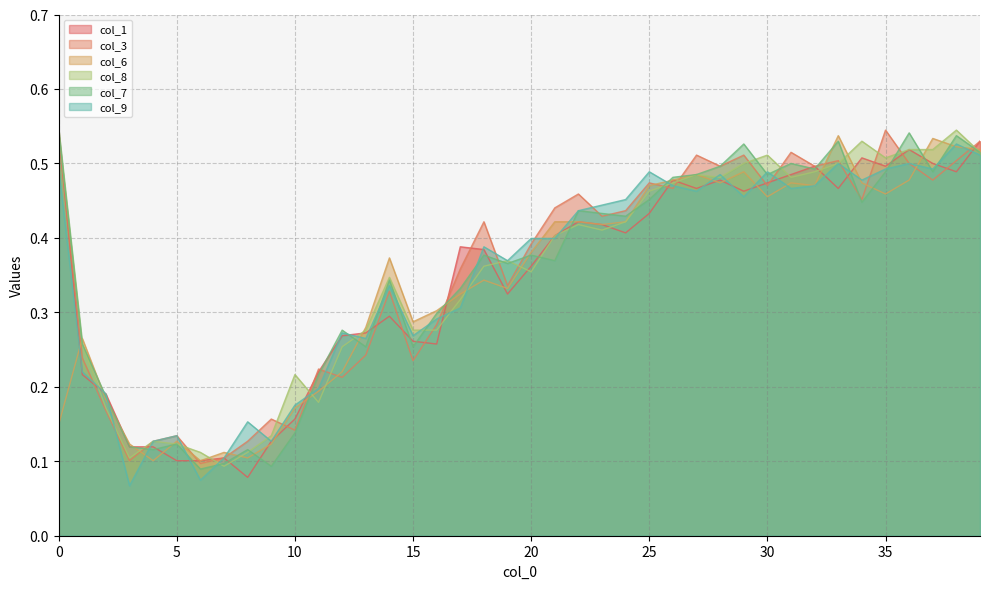

True or false: col_3 has a value of 0.6 at 23.

False